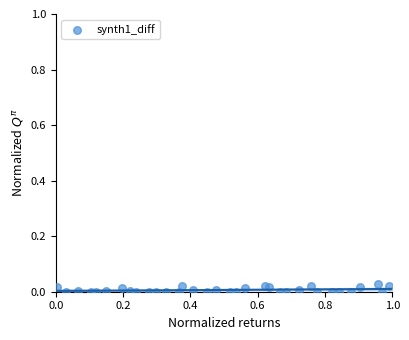

What is the range of X values (max minus min)?

1.0